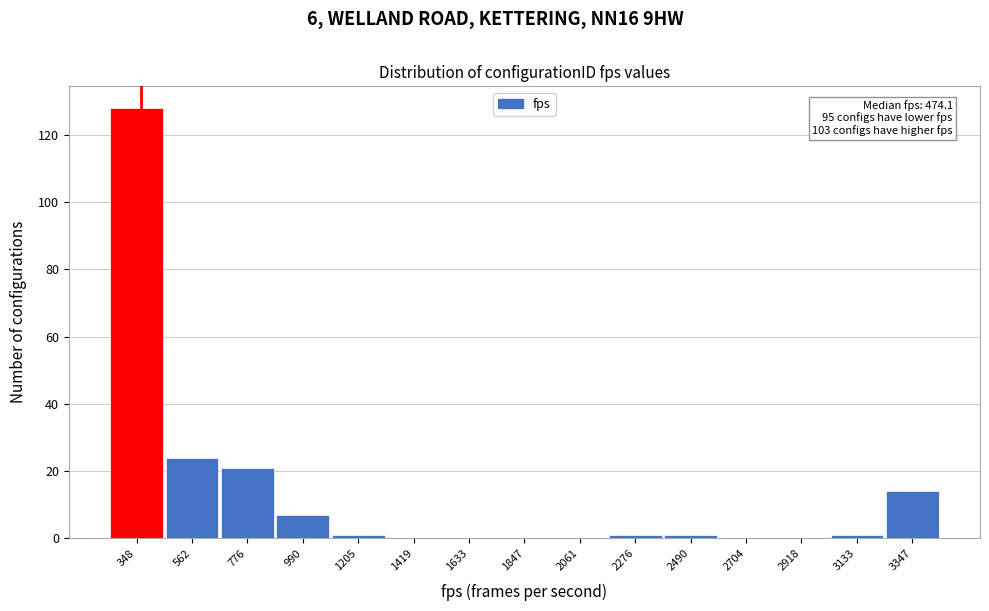

Reading left to right, list all the values displayed in this chart.

348=128	562=24	776=21	990=7	1205=1	1419=0	1633=0	1847=0	2061=0	2276=1	2490=1	2704=0	2918=0	3133=1	3347=14